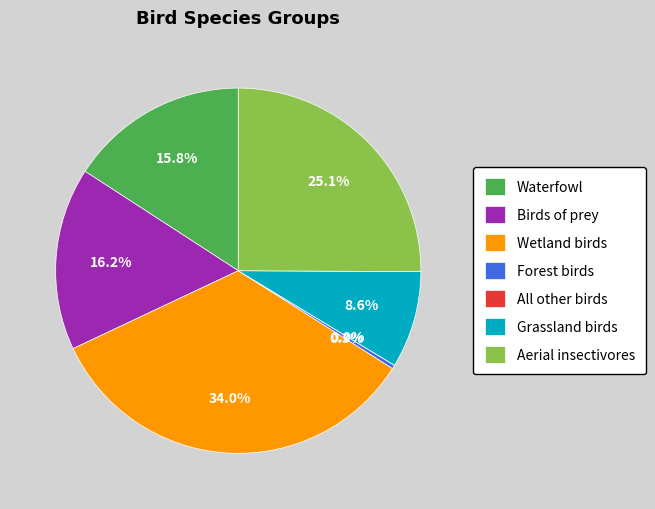

Which slice is the largest?

Wetland birds